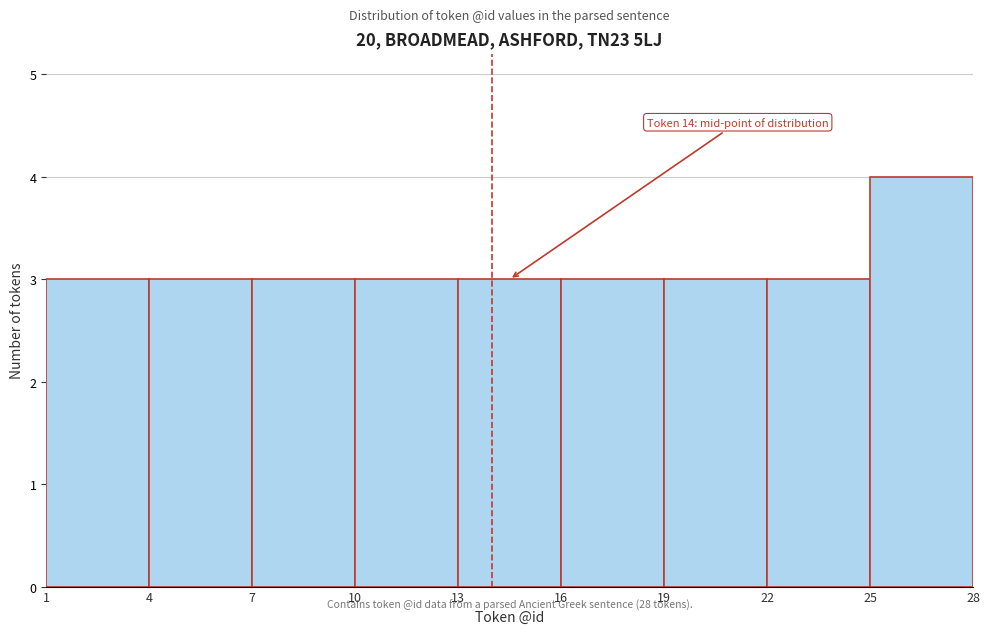

Over which range of the x-axis is the bar tallest?

25 to 28